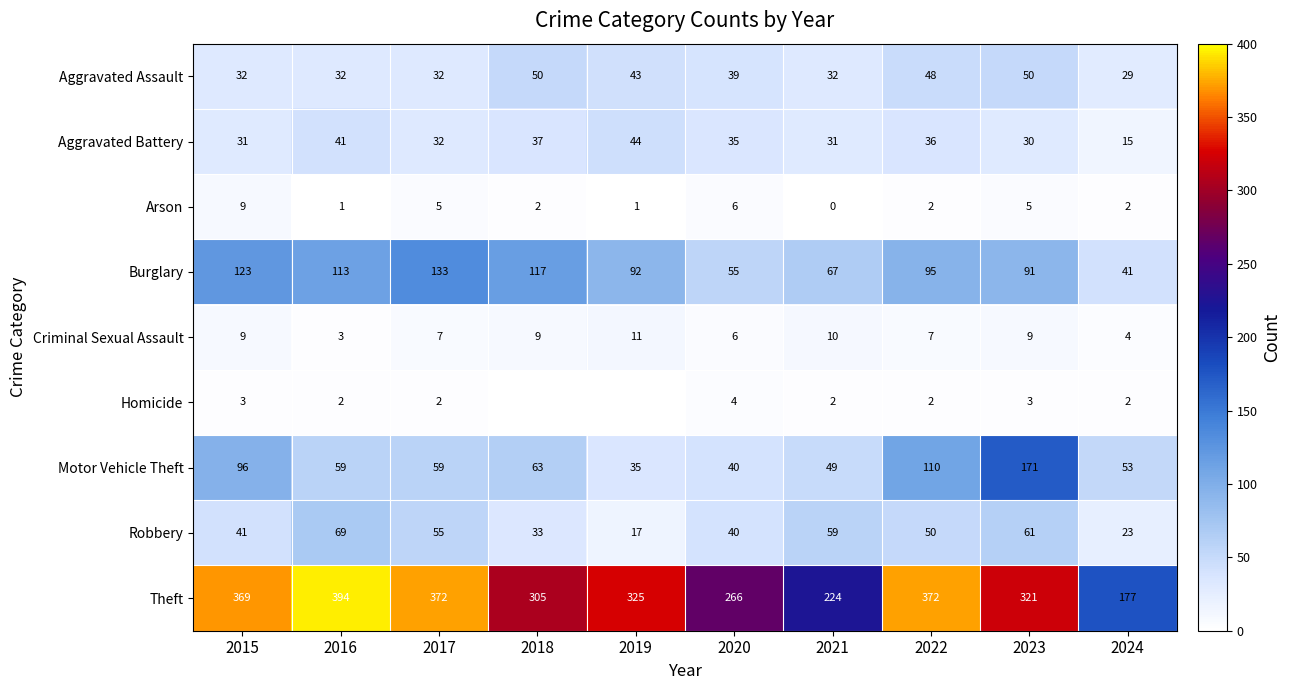

What is the difference between the maximum and minimum values in the Arson series?

9